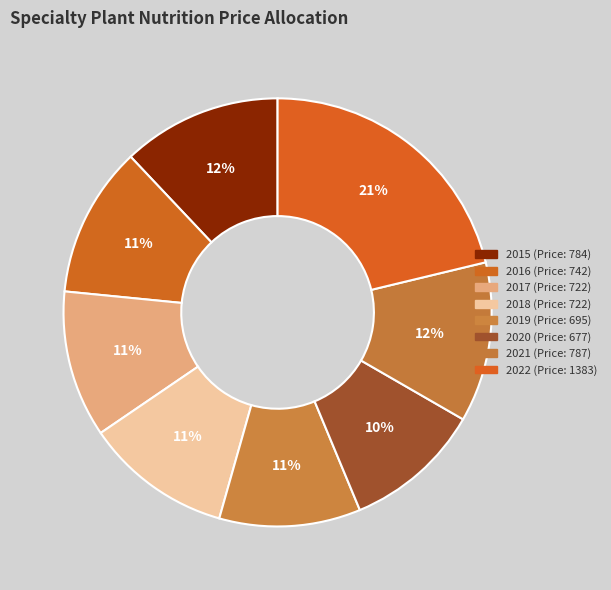

To the nearest percent, what percentage of the pie is 2021?

12%